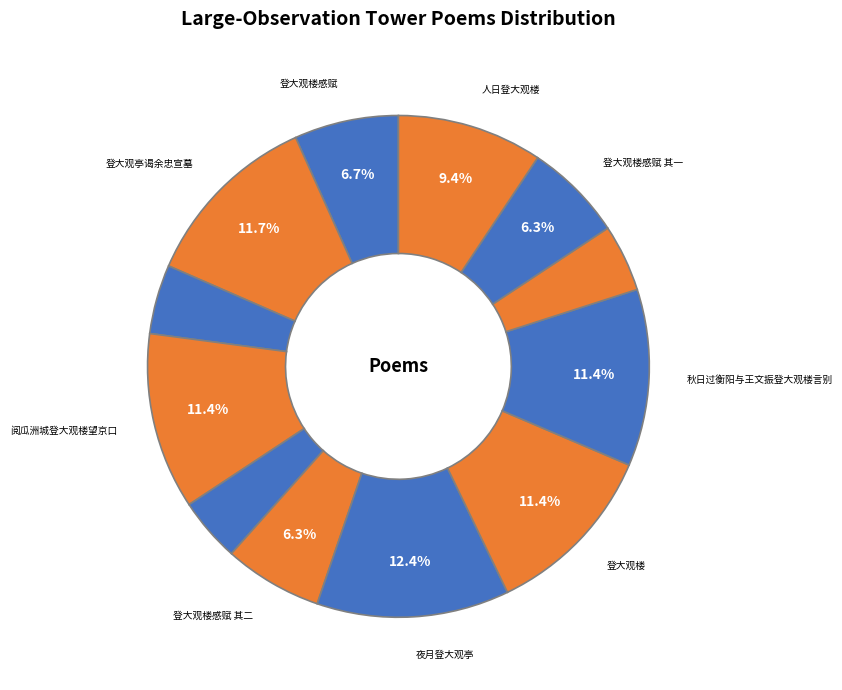

Is there a majority slice in this chart?

No